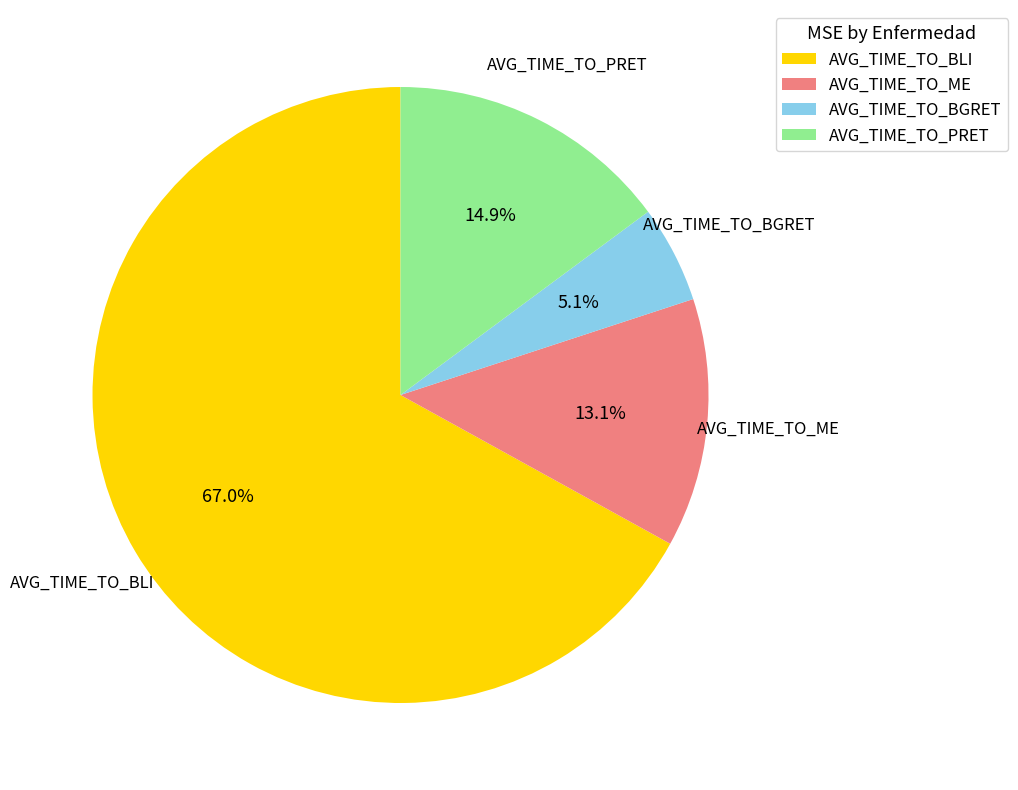

Which has a higher value, AVG_TIME_TO_BGRET or AVG_TIME_TO_BLI?

AVG_TIME_TO_BLI